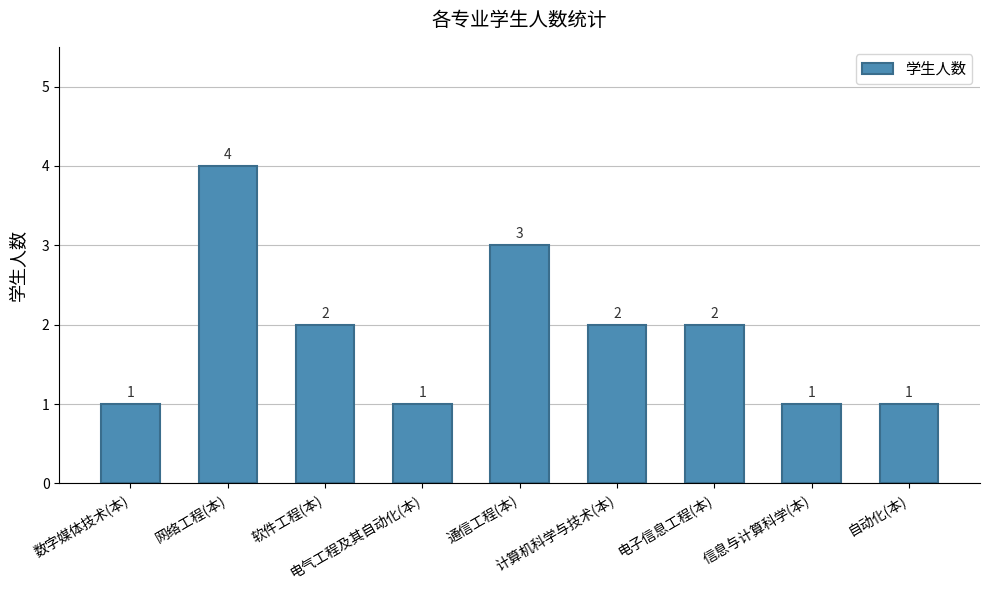

What is the value of the 4th bar from the left?

1